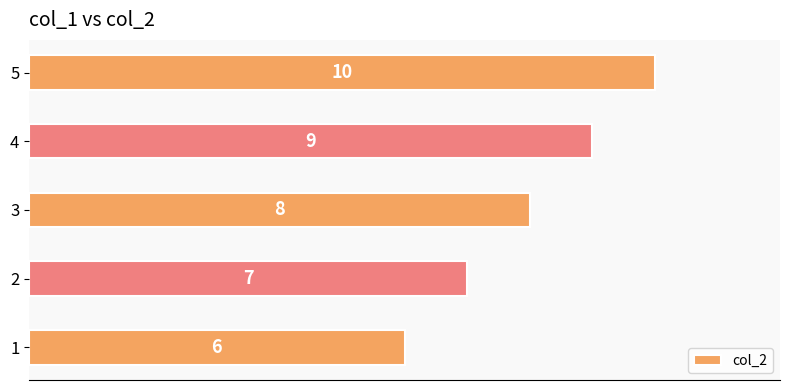

What is the greatest value displayed?

10